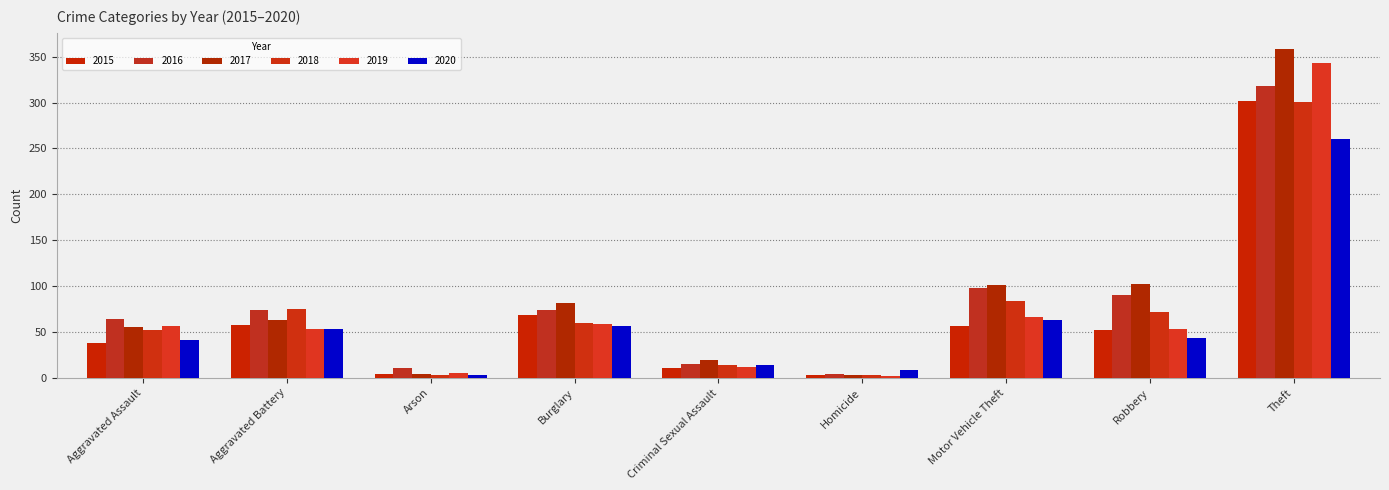

What is the spread (max minus min) of values at Arson?

8